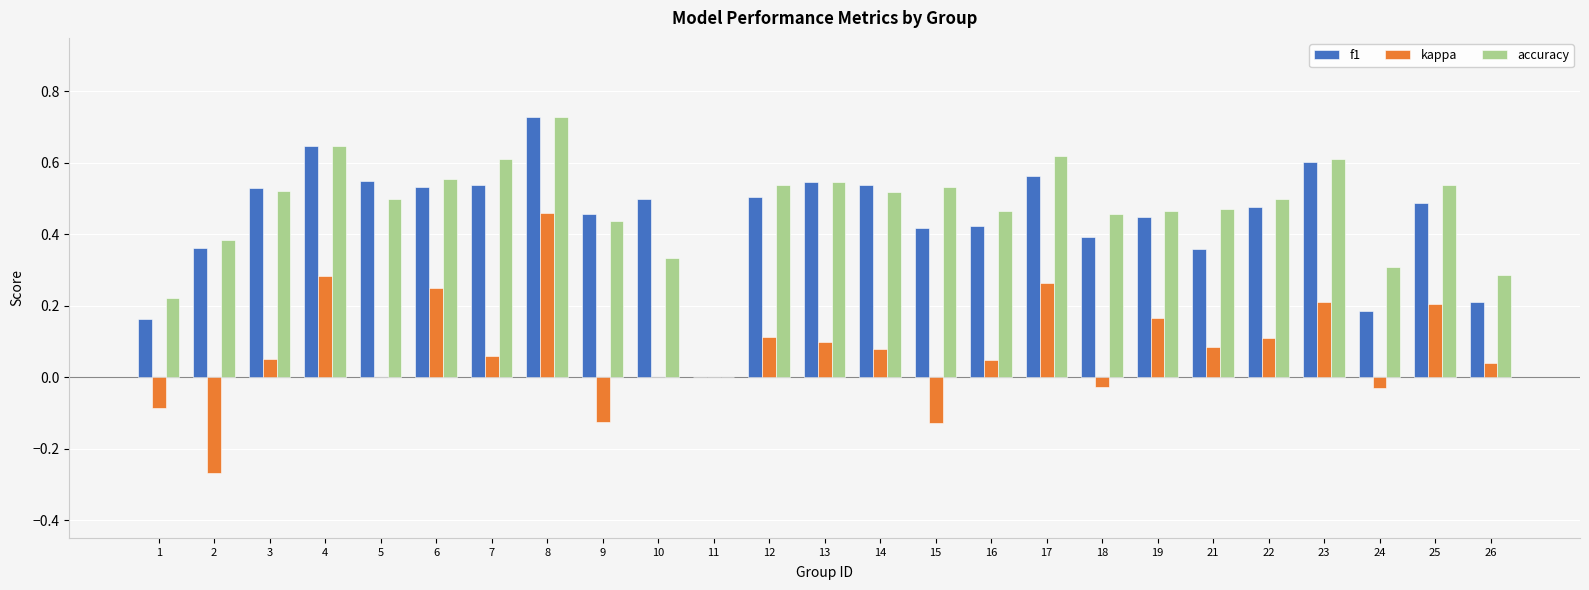

Count the number of data series in this chart.

3